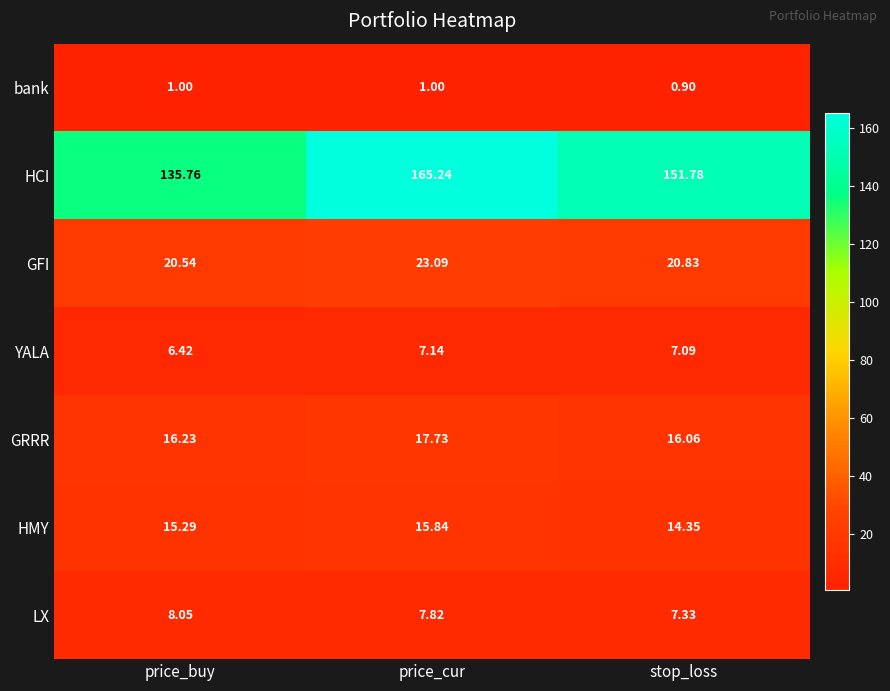

Which label corresponds to the smallest value in the chart?

stop_loss